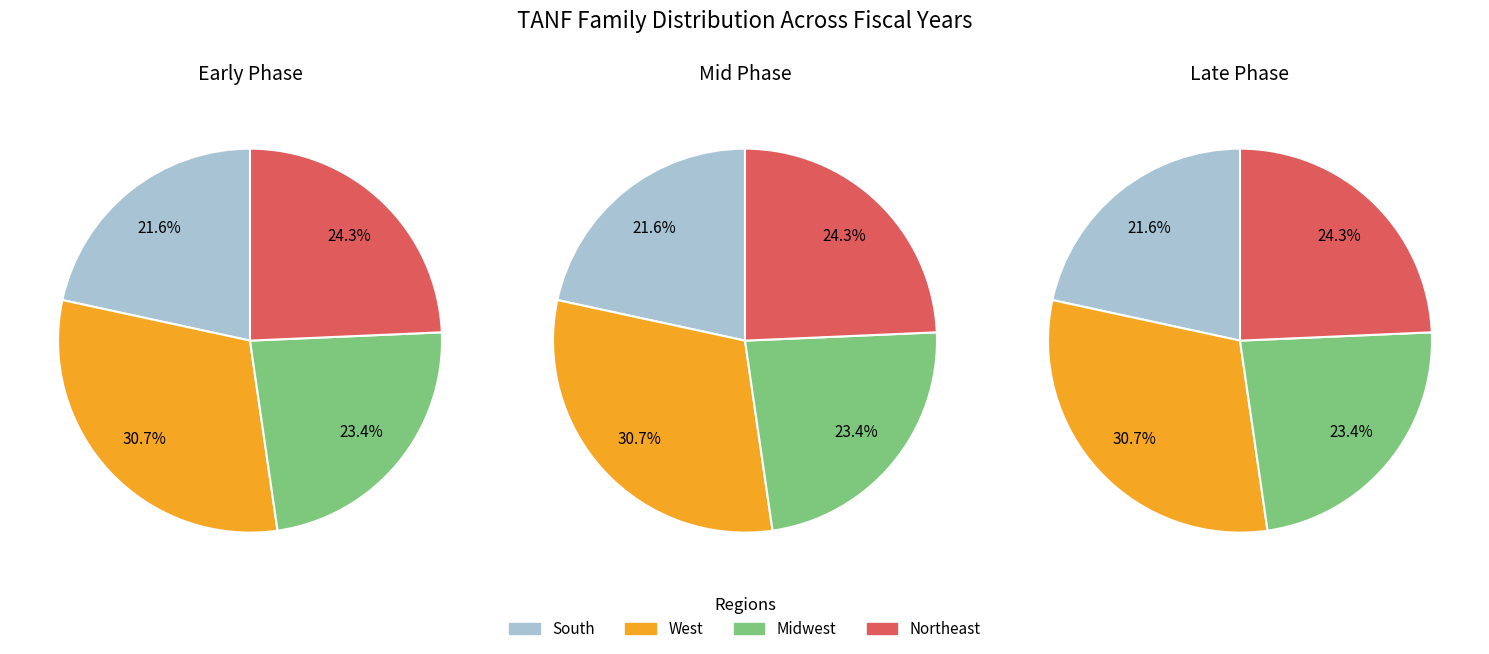

Is 16 the majority of the pie?

No